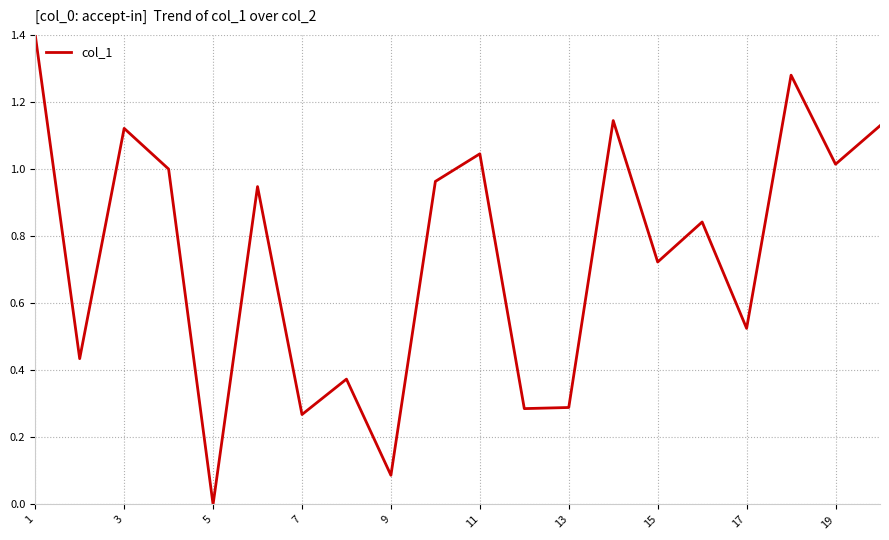

What is the difference between the maximum and minimum values?

1.4